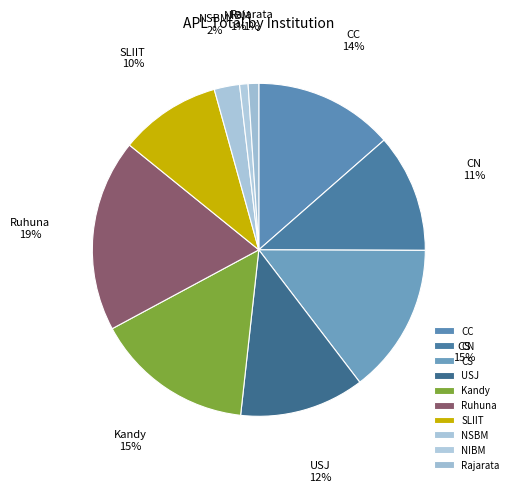

Does CC account for over 50% of the chart?

No